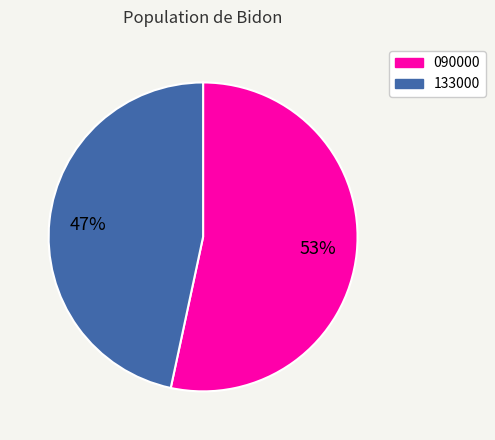

Count the number of slices in the pie.

2